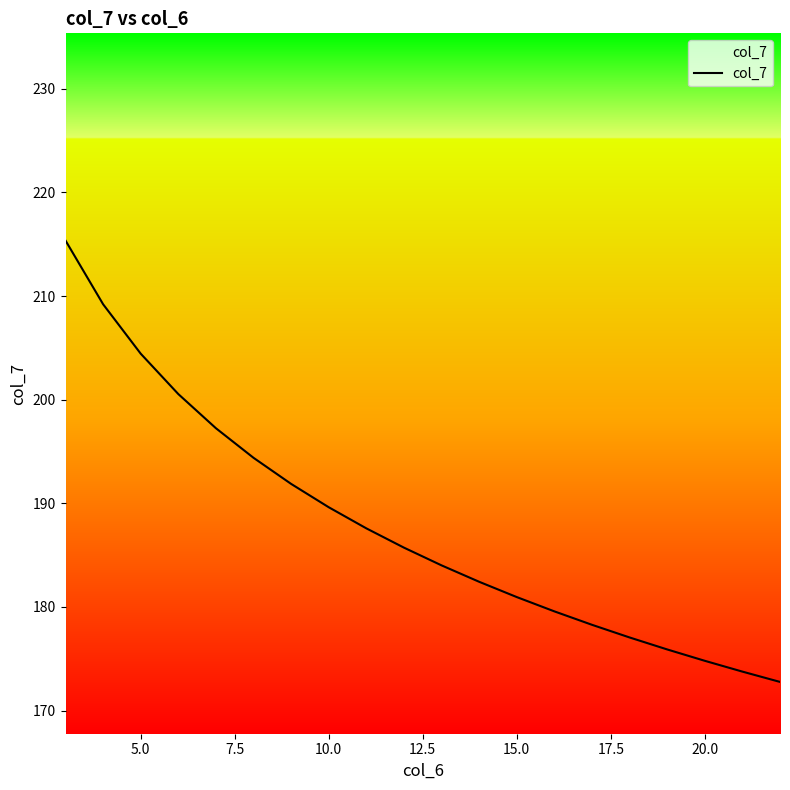

What is the average value?

187.8